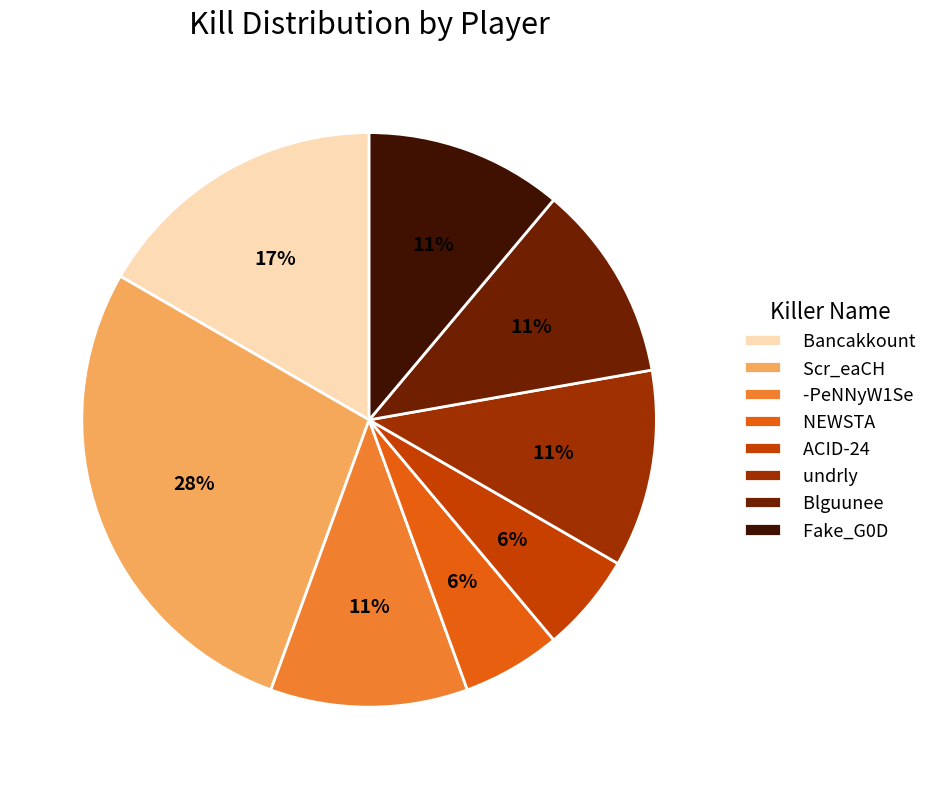

Which category has the biggest portion of the pie?

Scr_eaCH